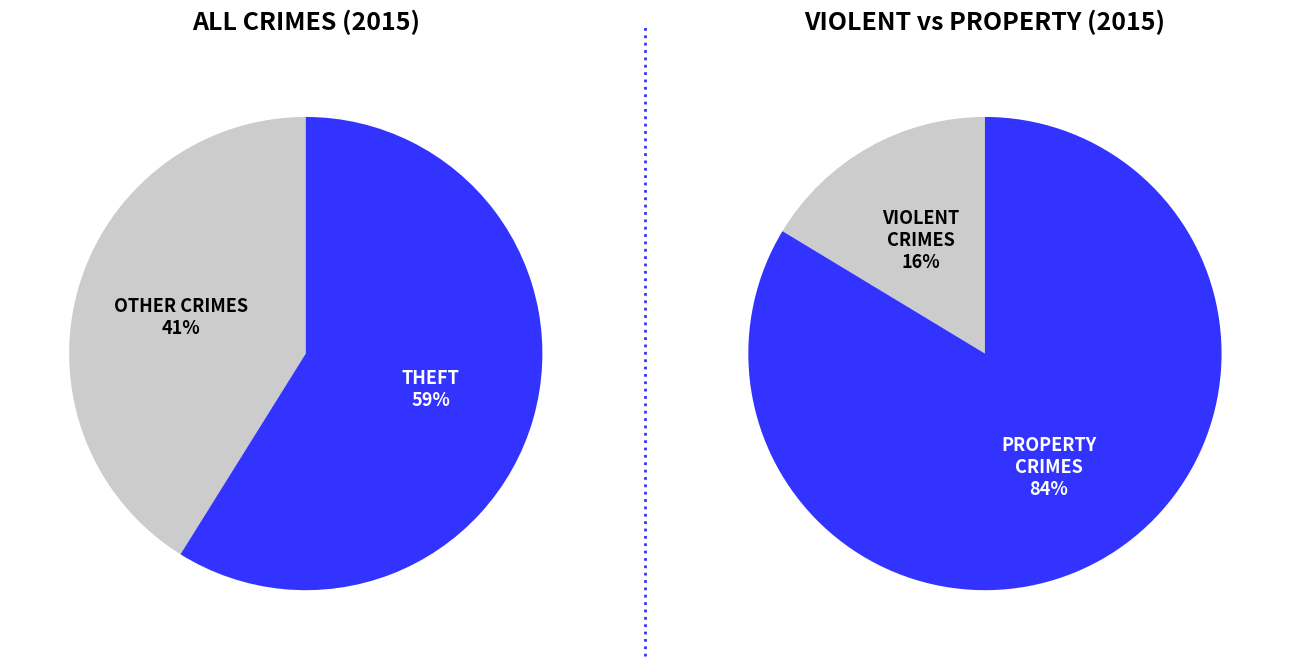

What is the largest slice in the pie chart?

Theft